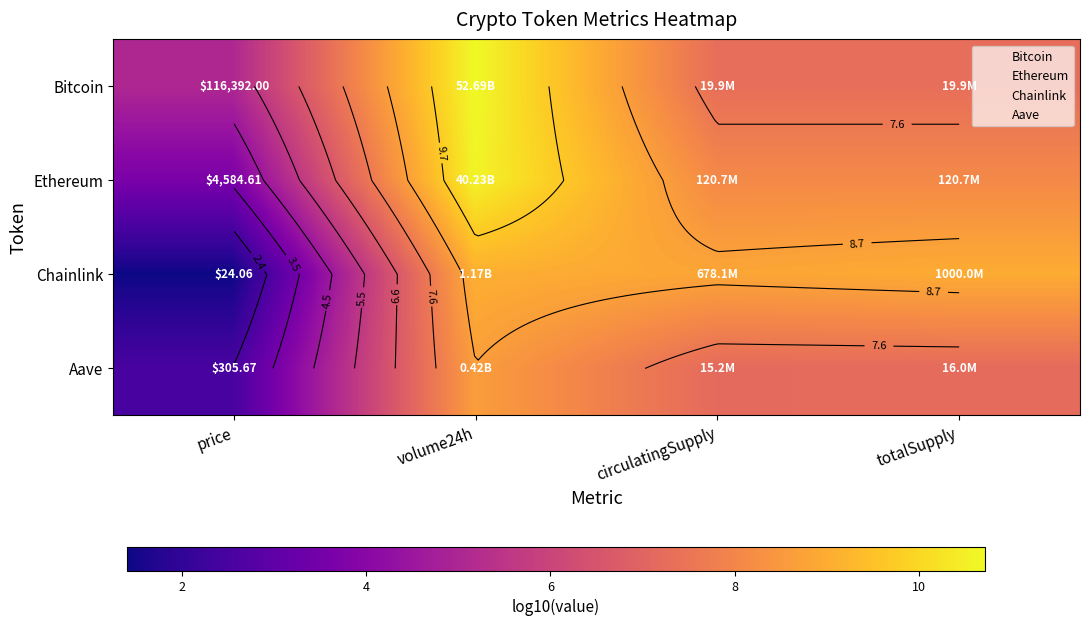

The Chainlink series shows 9.0 at totalSupply. True or false?

True